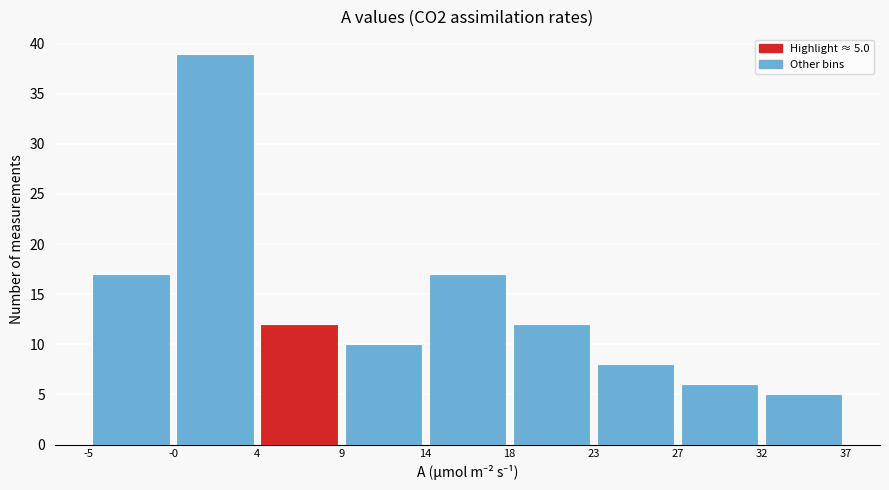

Which range on the x-axis has the tallest bar?

-0 to 4